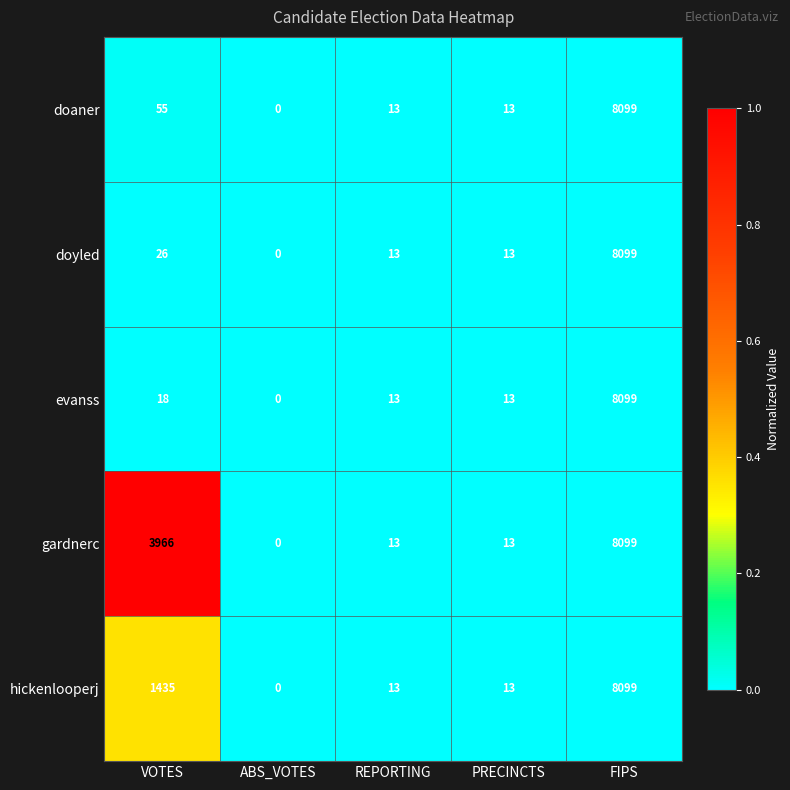

Between VOTES and ABS_VOTES, which series saw the biggest shift?

gardnerc